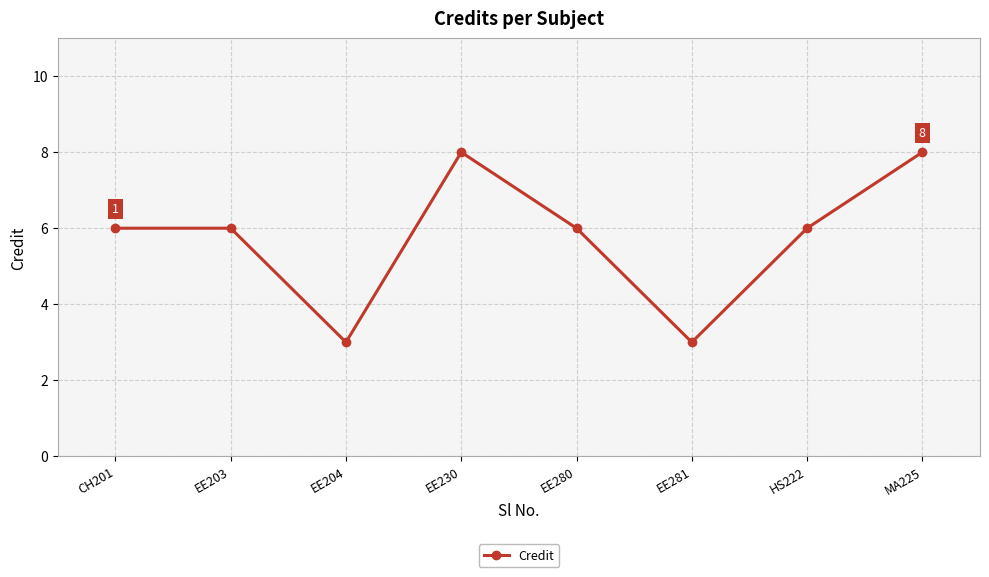

True or false: the data has more than 2 interior local peaks.

False